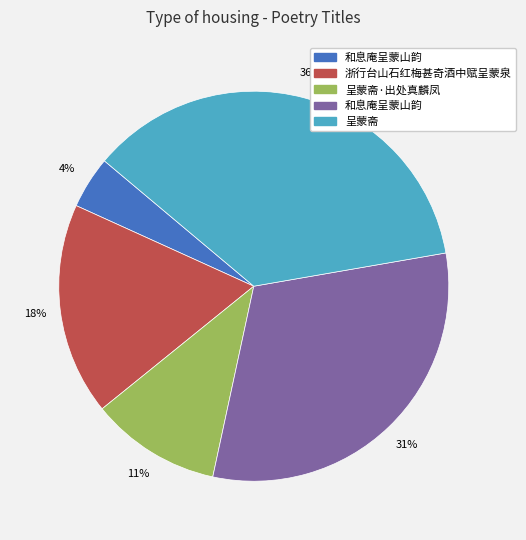

Is there any slice that represents more than half of the pie?

No